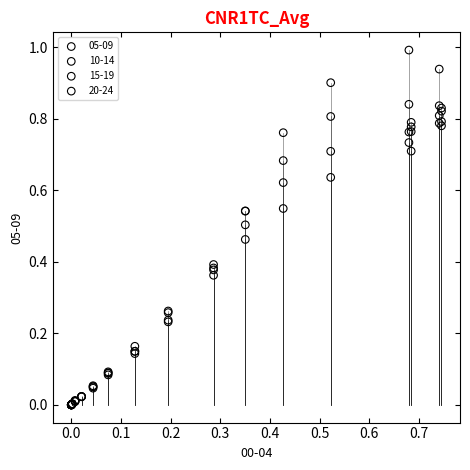

What are all the series names shown in the legend?

05-09, 10-14, 15-19, 20-24